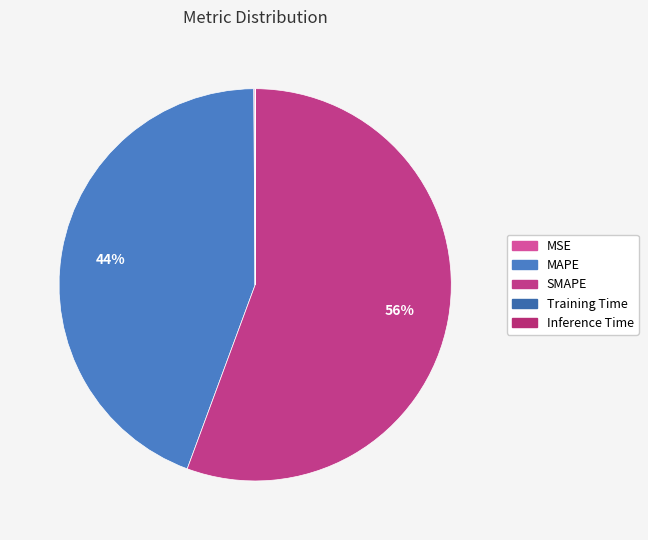

Which slice represents more than half of the pie?

SMAPE